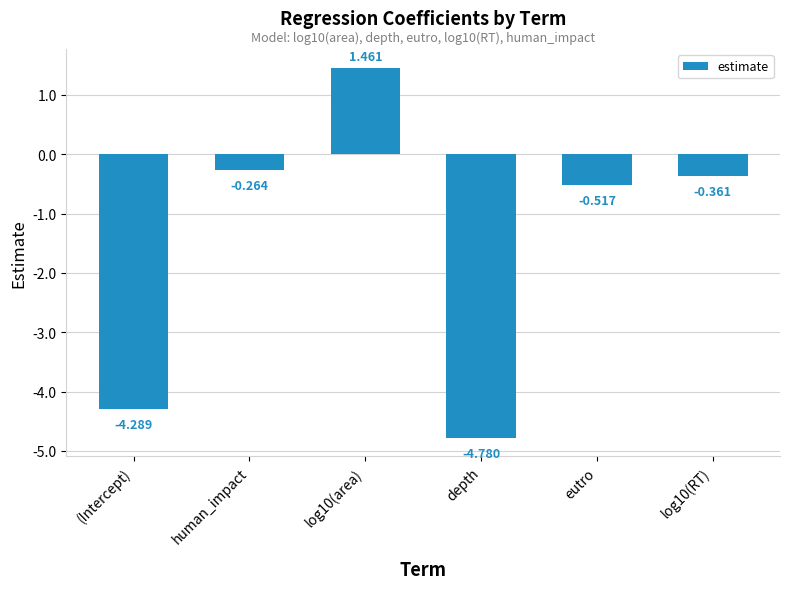

At which category does the chart reach its minimum across all series?

depth